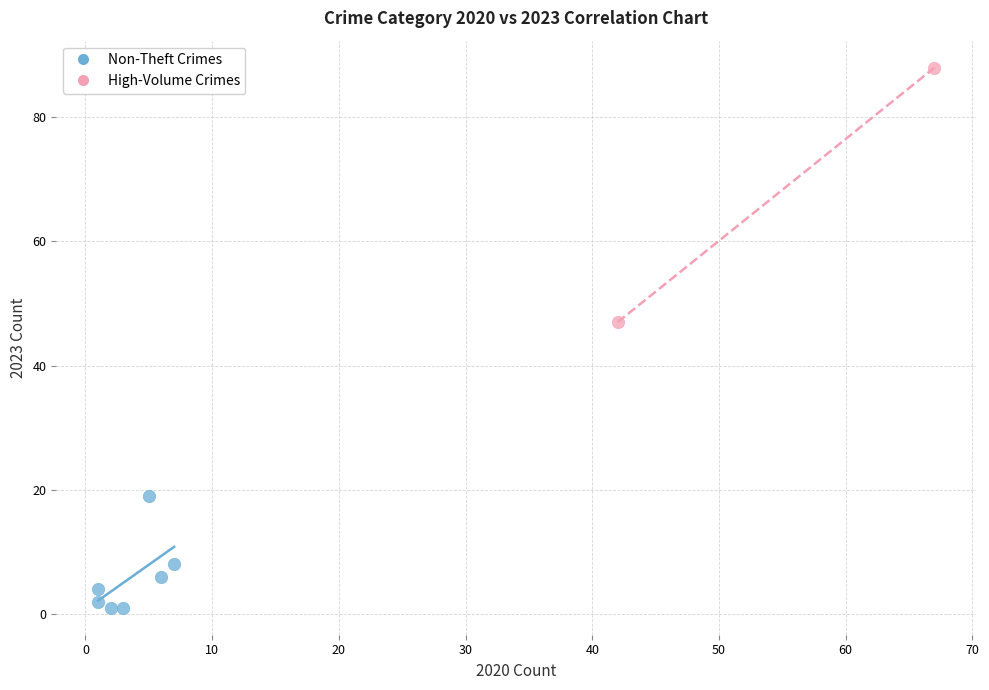

What are all the series names shown in the legend?

Non-Theft Crimes, High-Volume Crimes